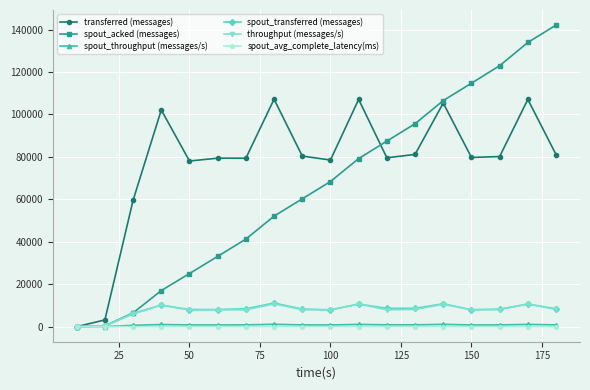

Which series has the largest total across all categories?

transferred (messages)